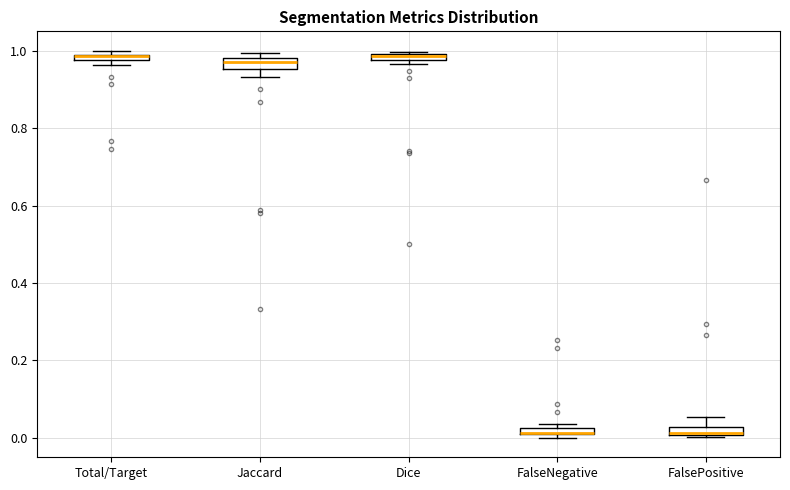

Where is the upper edge of the box for Dice on the y-axis? The values are not printed on the chart, so give them approximately, as read against the axis.

1.00